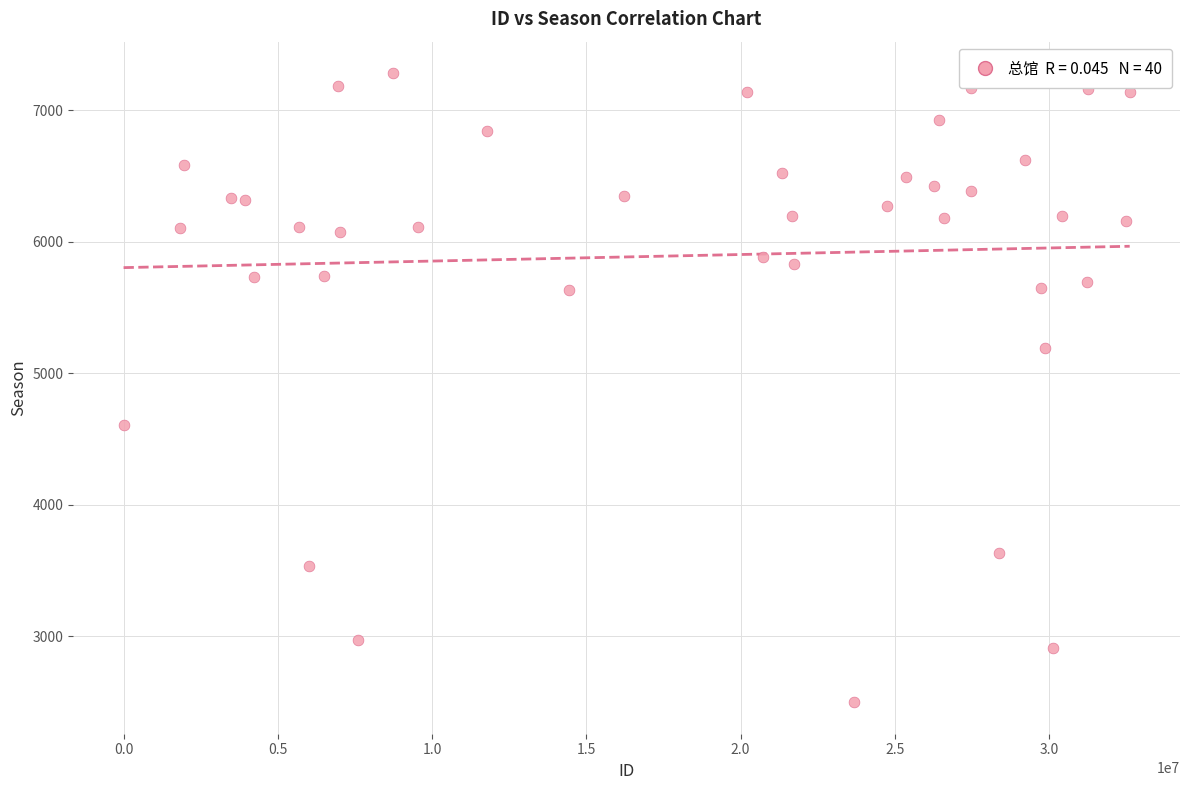

What is the range of Y values (max minus min)?

4781